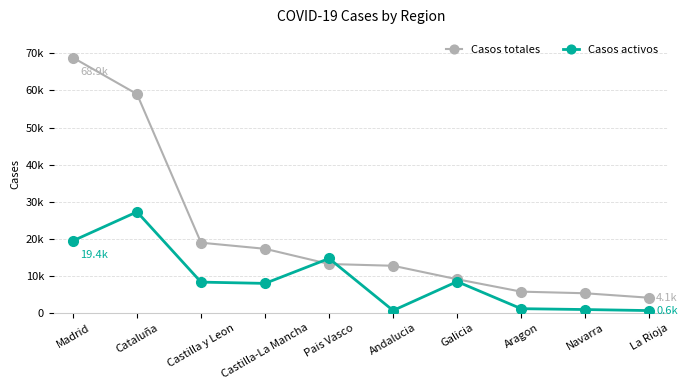

Rank the series by their maximum value, from highest to lowest.

Casos totales, Casos activos